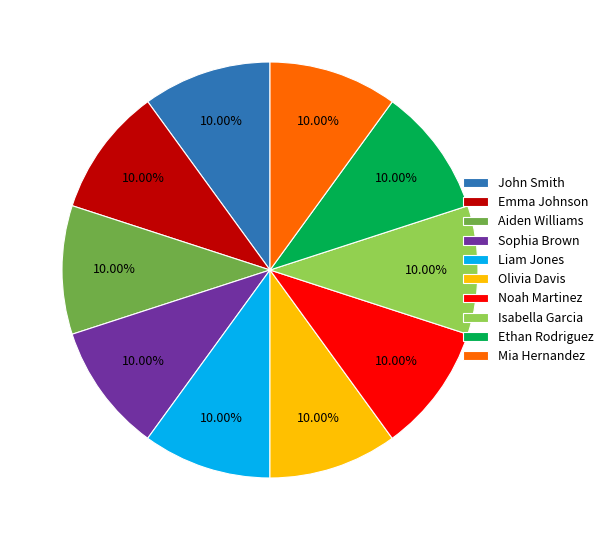

Count the number of slices in the pie.

10